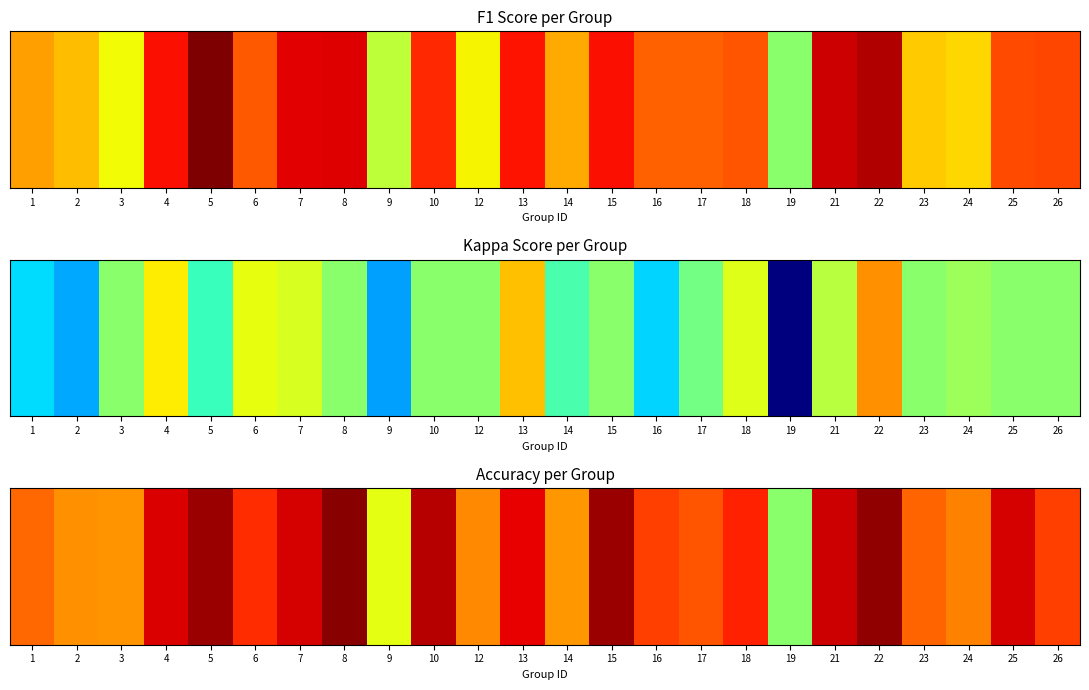

Reading left to right, transcribe all the data shown in this chart.

1=0.4	2=0.4	3=0.4	4=0.6	5=0.7	6=0.5	7=0.6	8=0.7	9=0.2	10=0.7	12=0.4	13=0.6	14=0.4	15=0.7	16=0.5	17=0.5	18=0.5	19=0.0	21=0.6	22=0.7	23=0.4	24=0.4	25=0.6	26=0.5